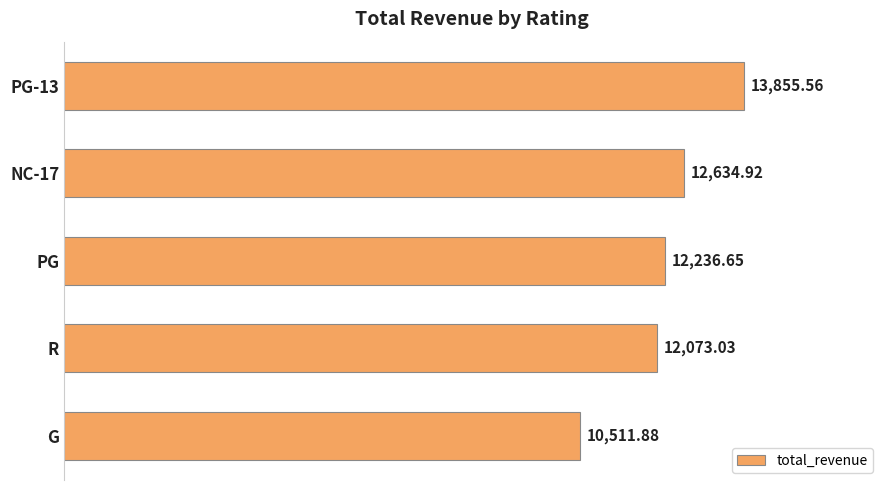

What is the ratio of the value at R to the value at PG?

1.0